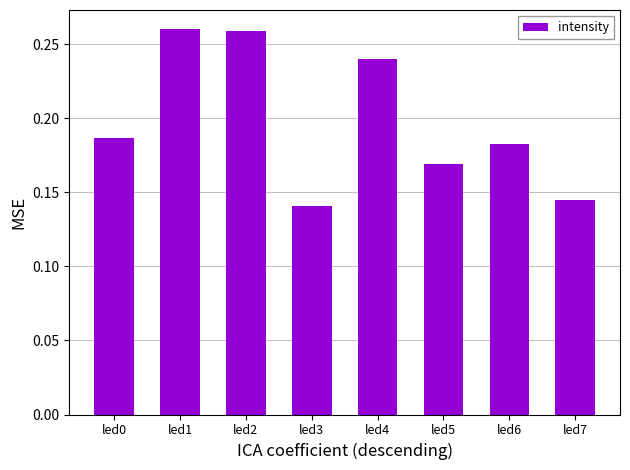

Are the bars horizontal?

No